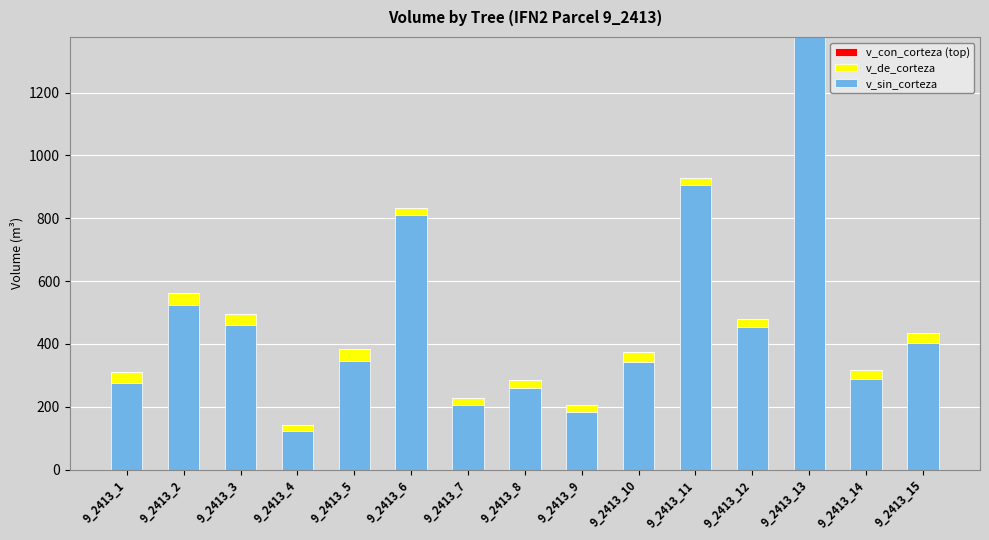

What is the total value across all series at 9_2413_2?

561.5